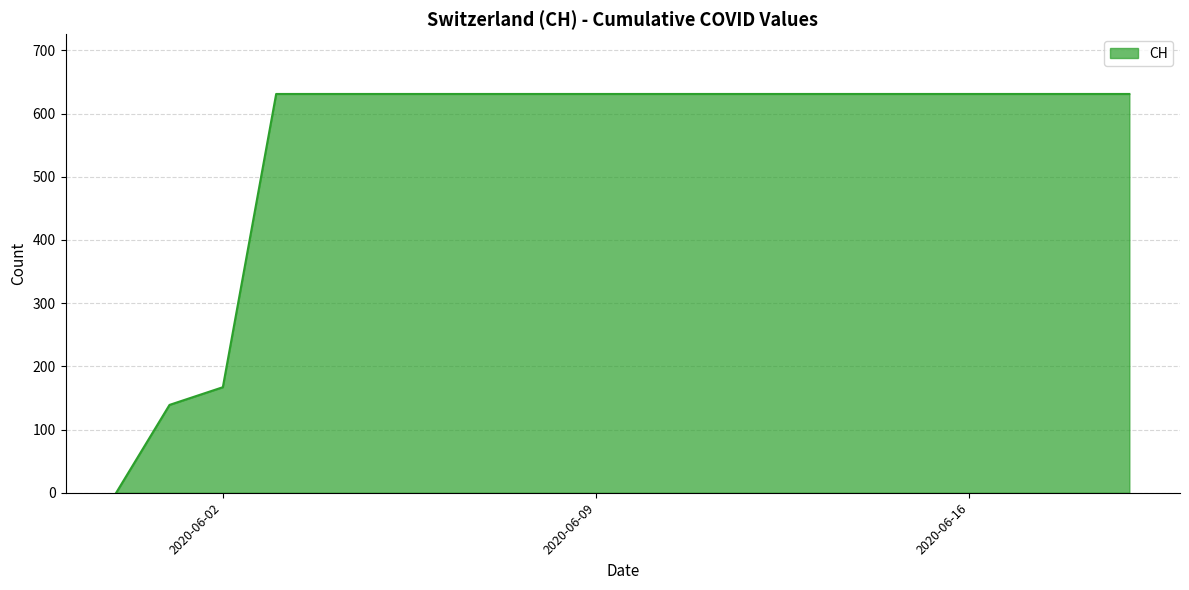

What is the sum of all values?

11033